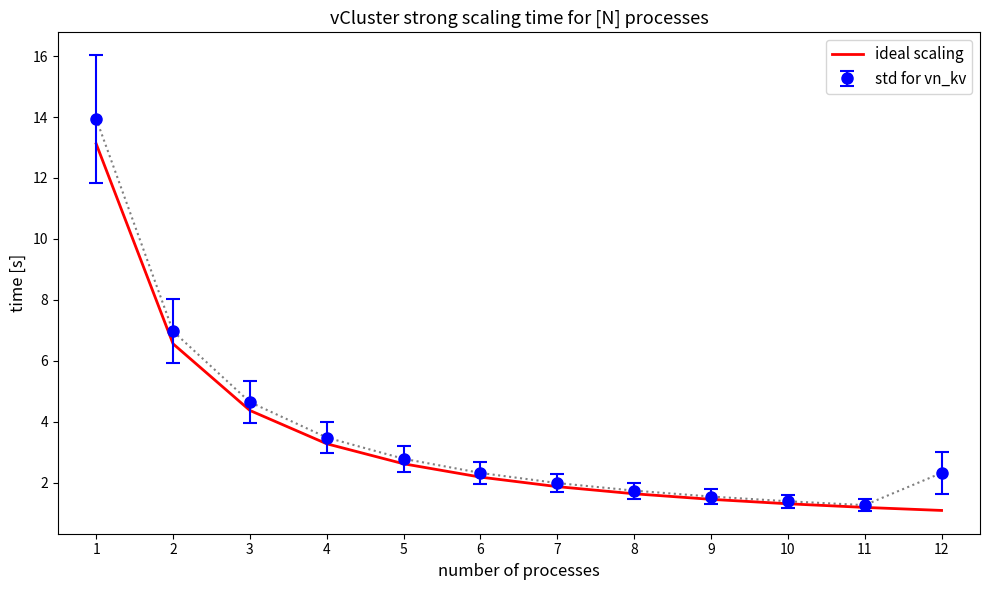

What is the approximate value of ideal scaling at 6?

2.2